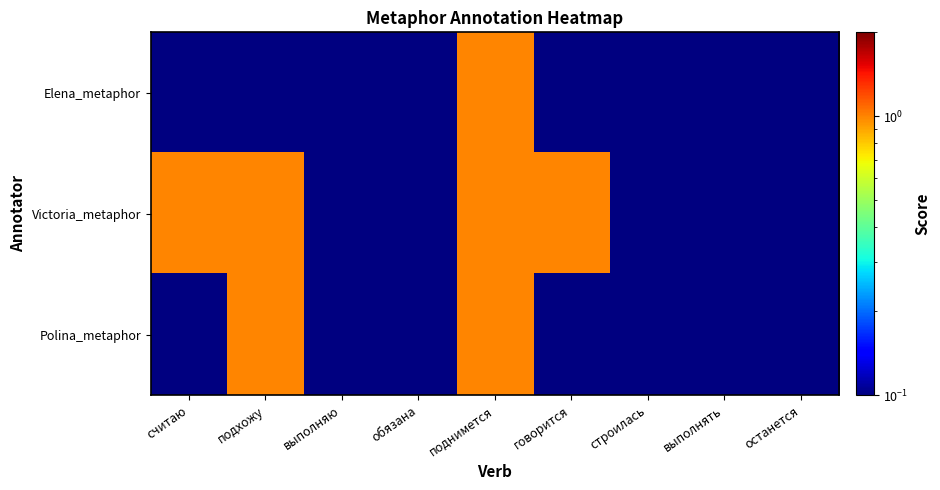

Between говорится and обязана, which is larger?

говорится